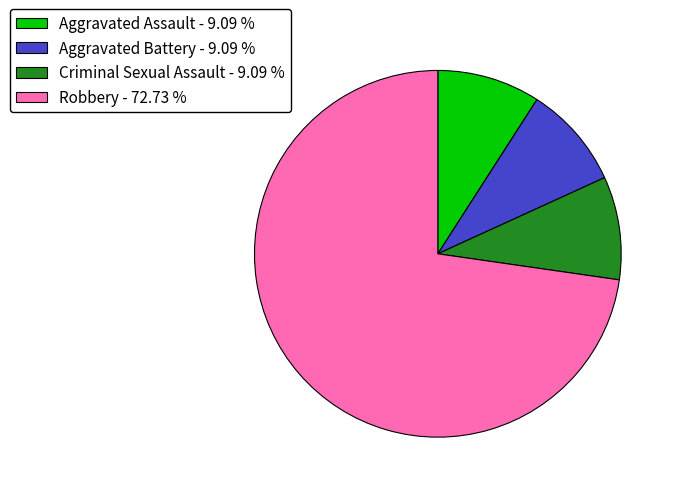

The Aggravated Assault slice represents 9% of the pie. True or false?

True